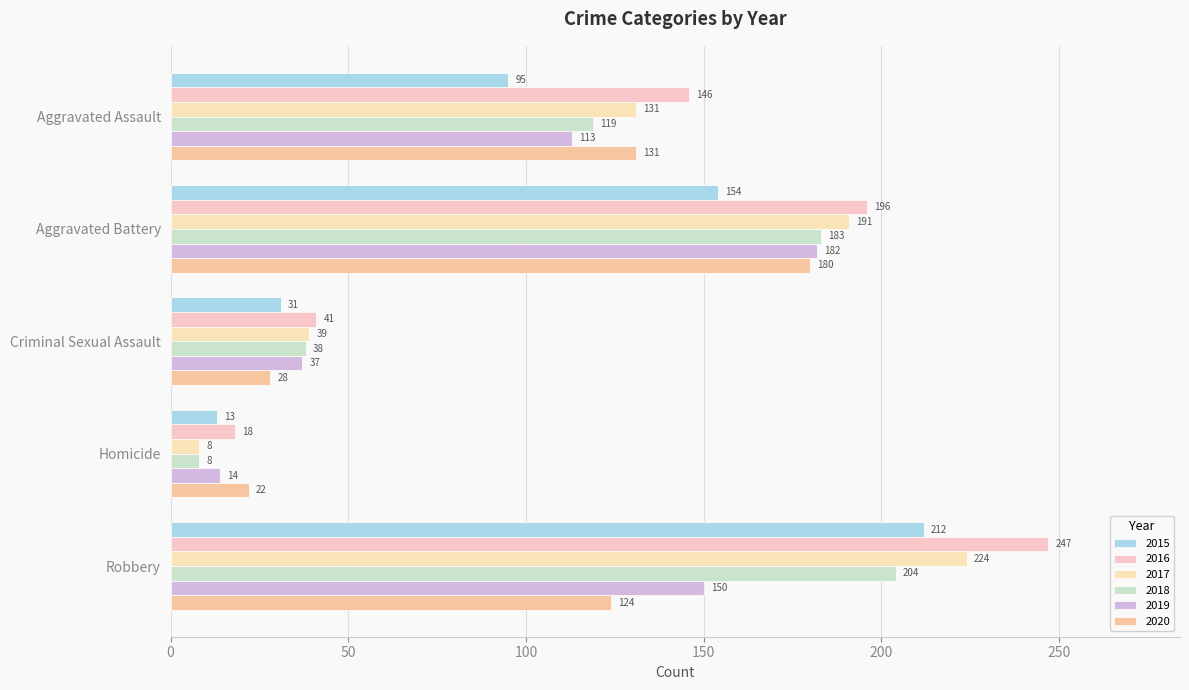

What is the minimum value for 2016?

18